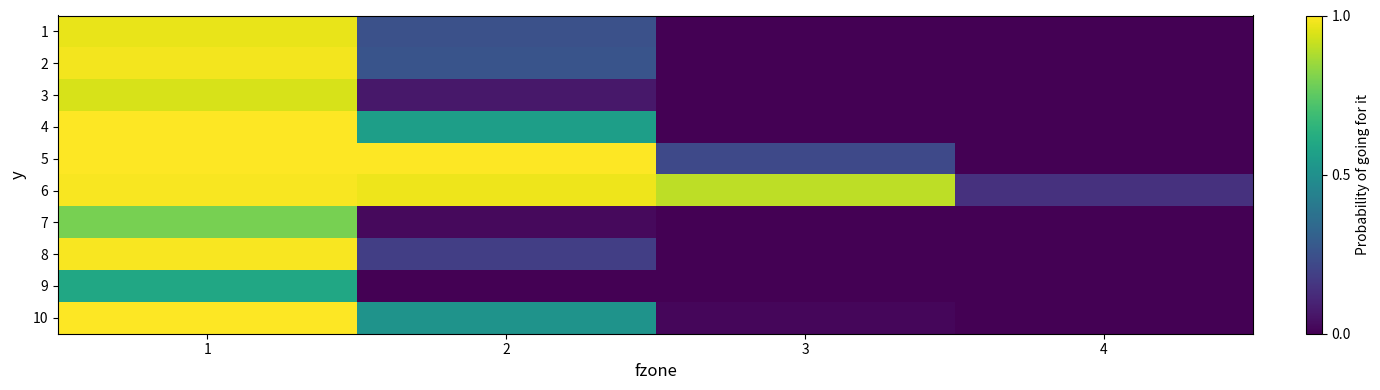

Which has a higher value, 2 or 4?

2